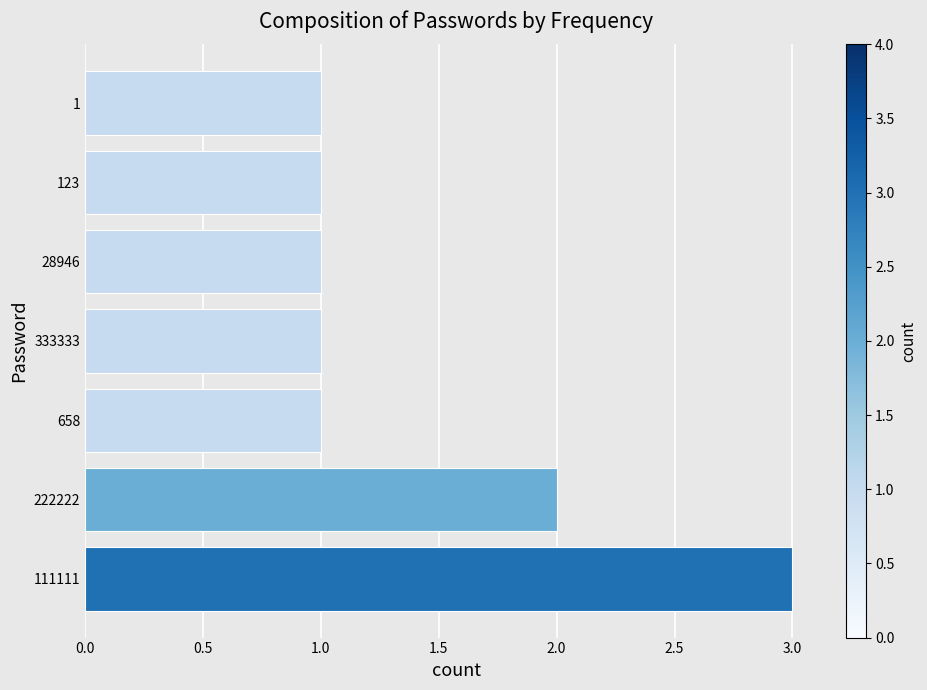

What is the average value?

1